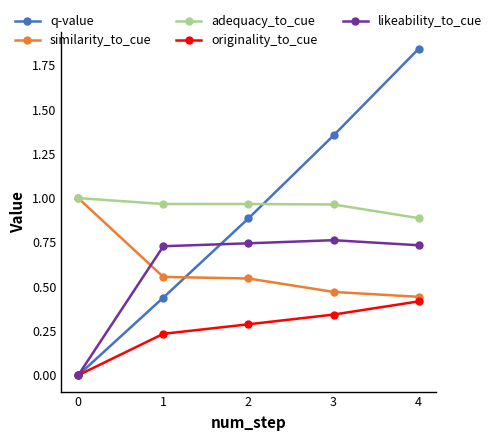

At which category does the chart reach its peak across all series?

4